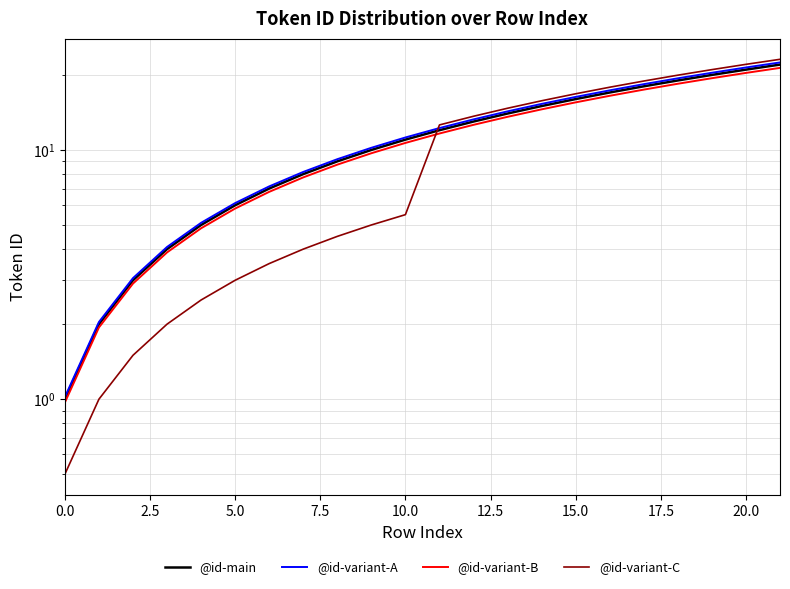

After their last crossing, which series has the higher values: @id-variant-C or @id-variant-B?

@id-variant-C